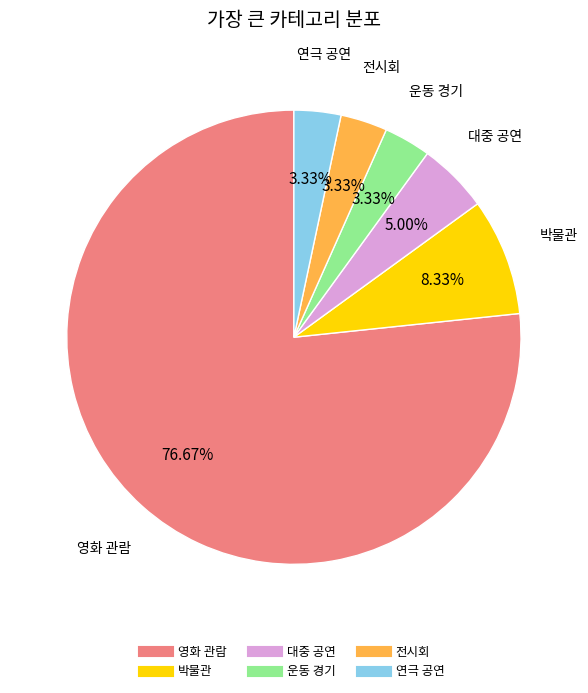

To the nearest percent, what percentage of the pie is 연극 공연?

3%